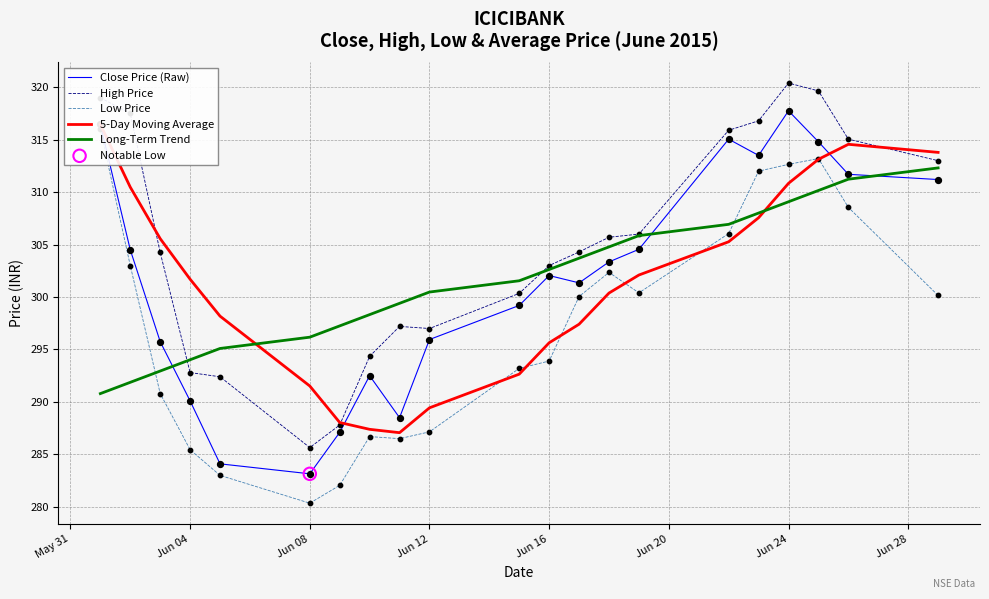

Is it true that Long-Term Trend equals 184.4 at Jun 04?

False